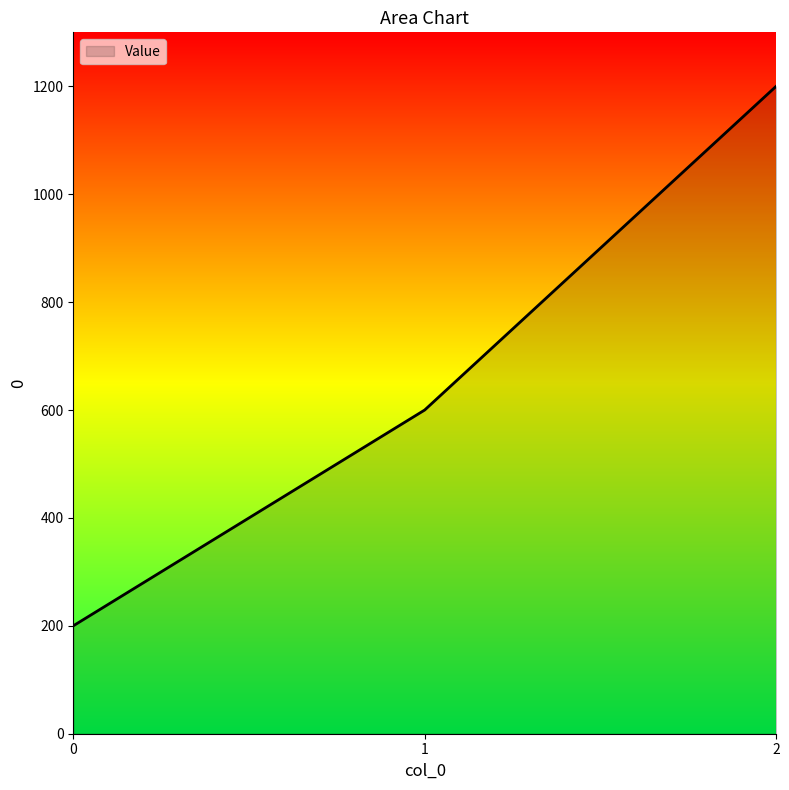

How many categories are shown in the chart?

3